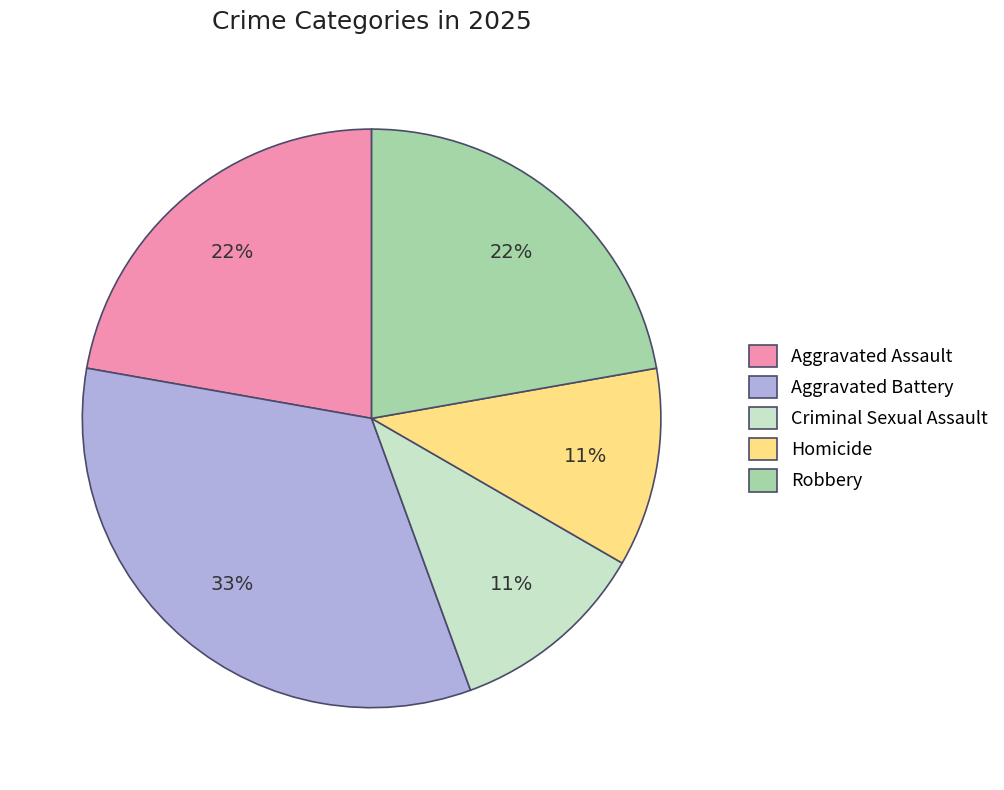

Do Robbery and Aggravated Assault together represent more than half of the pie?

No